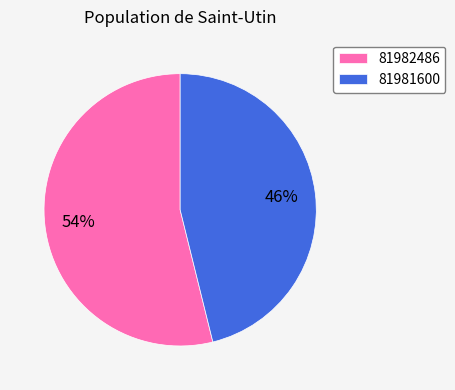

How many slices are in this pie chart?

2